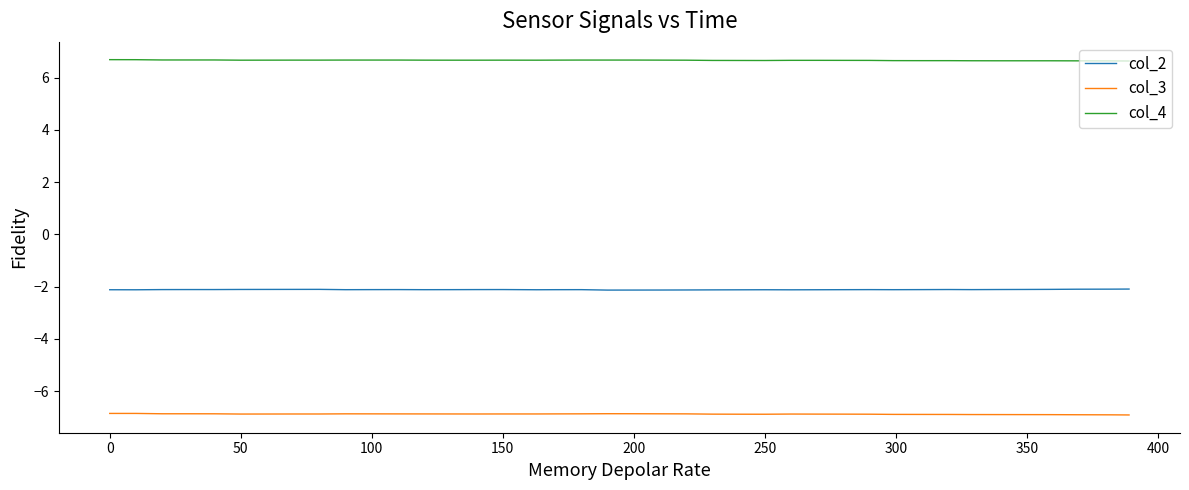

What is the maximum value shown in the chart?

6.7